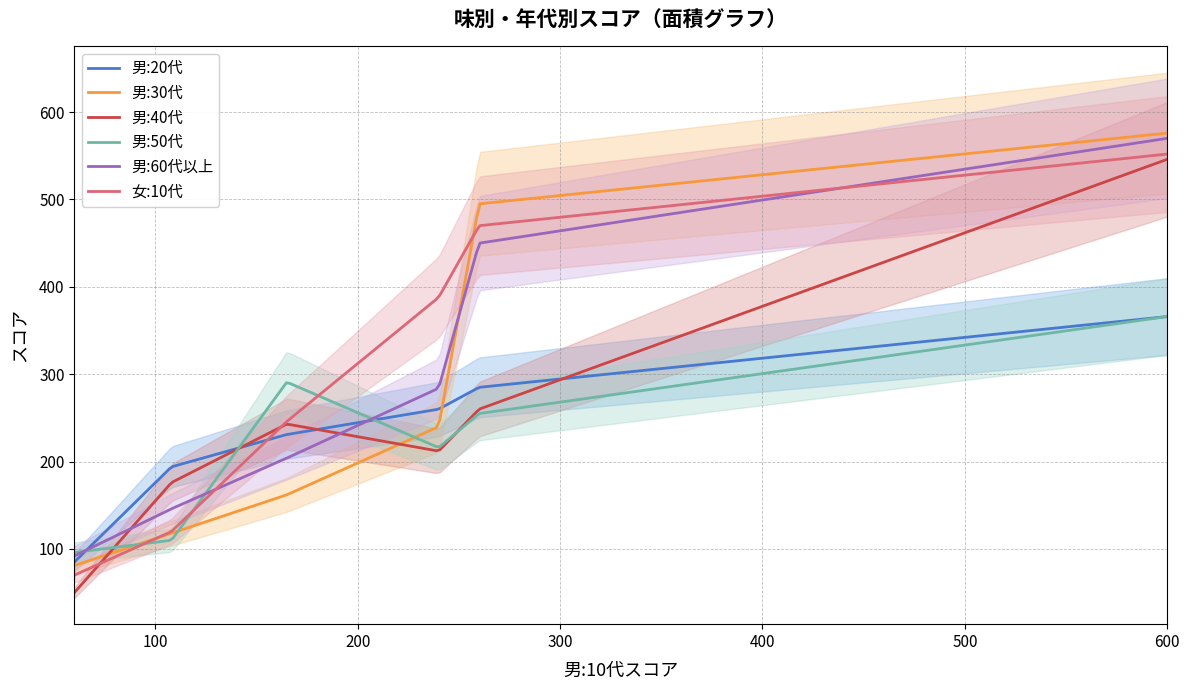

Reading left to right, extract all data points from this chart.

男:20代: 85	194	231	260	285	366
男:30代: 81	118	162	240	495	576
男:40代: 50	176	243	212	260	546
男:50代: 96	110	291	216	255	366
男:60代以上: 92	146	204	284	450	570
女:10代: 70	120	246	388	470	552